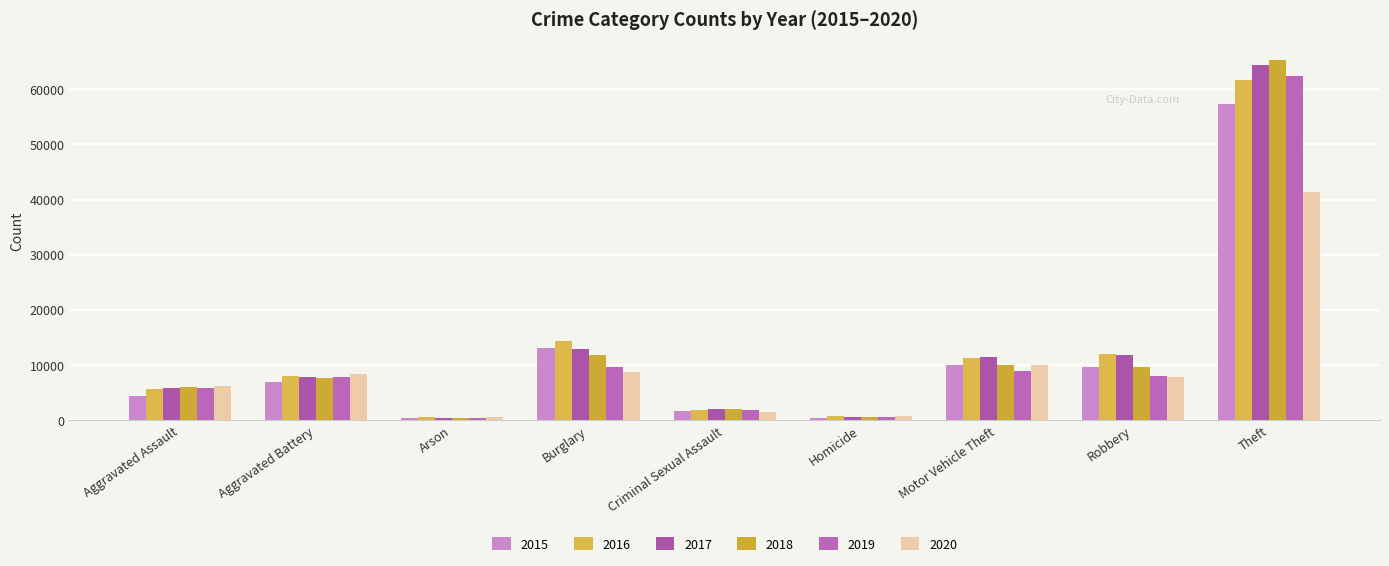

What is the minimum value for 2015?

448